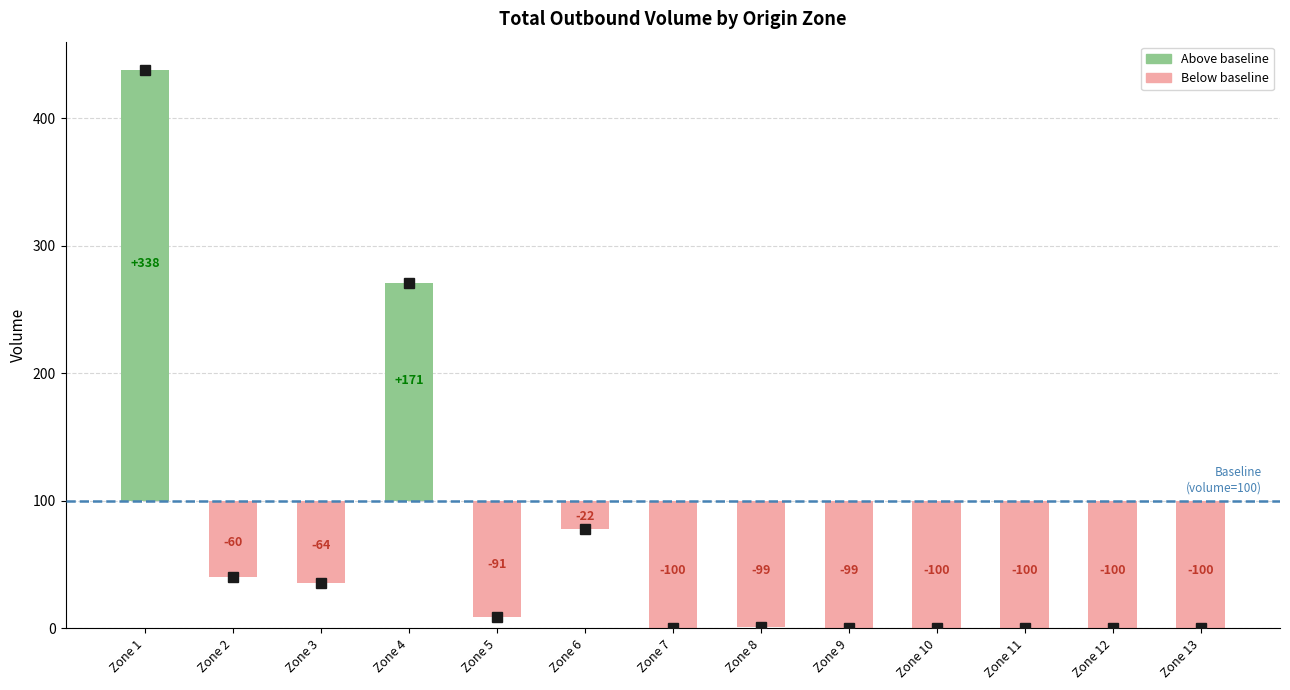

At which category does the chart reach its minimum across all series?

7